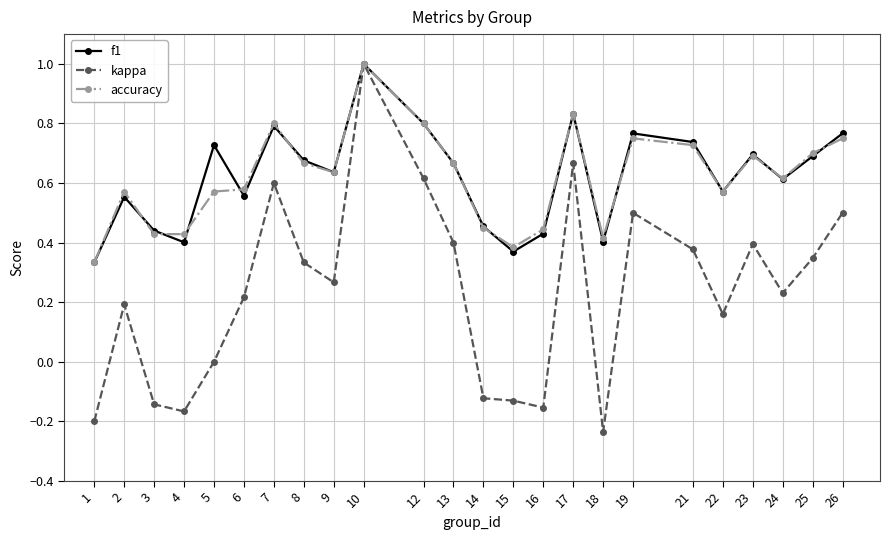

True or false: f1 has more than 0 points higher than both neighbors.

True